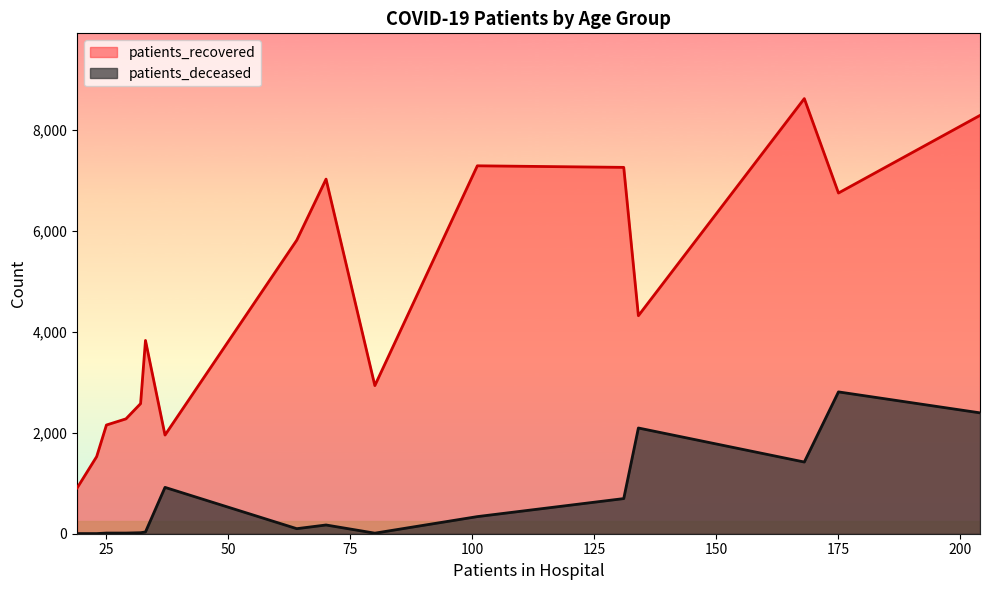

What is the difference between the maximum and minimum values in the patients_deceased series?

2806